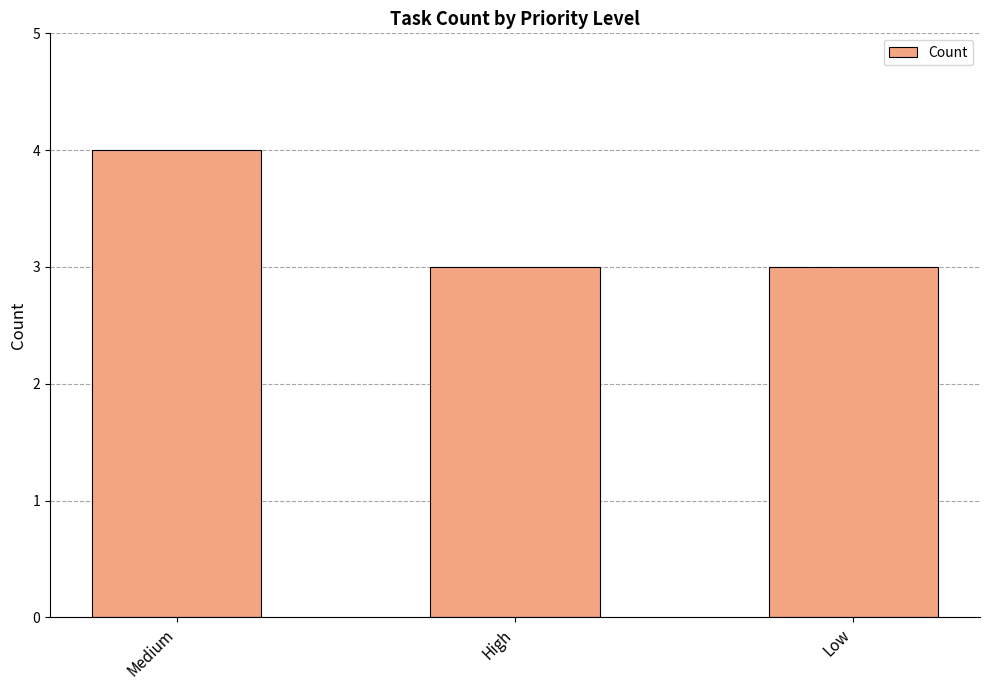

What is the label of the 3rd bar from the right?

Medium